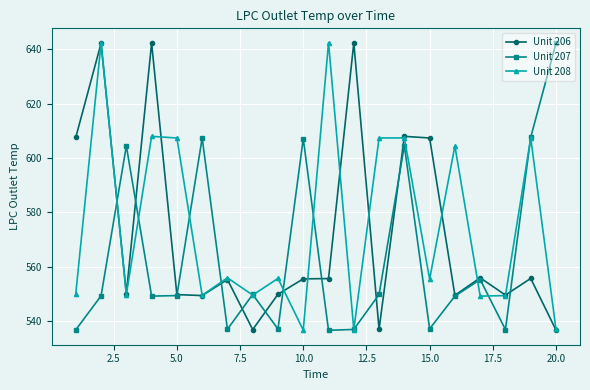

How many lines are shown in the chart?

3